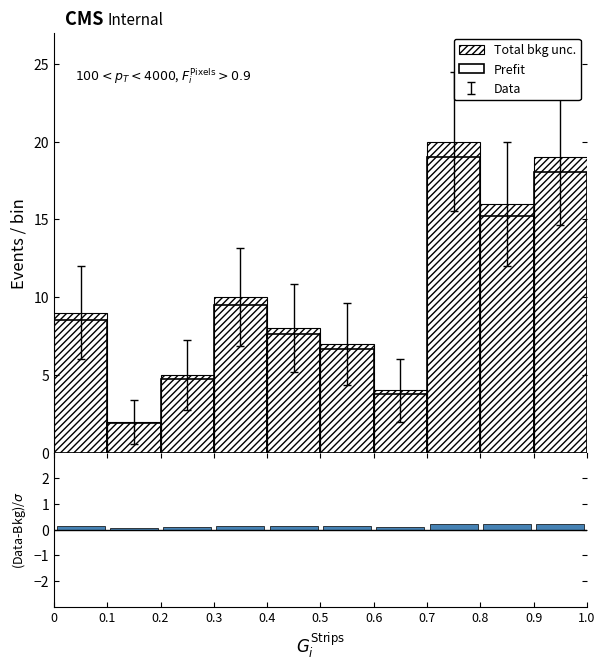

Reading left to right, list every bar in this chart as the range it spans on the x-axis followed by its height. The values are not printed on the chart, so give them approximately, as read against the axis.

0 to 0.1: 0.2
0.1 to 0.2: under 0.1
0.2 to 0.3: 0.1
0.3 to 0.4: 0.2
0.4 to 0.5: 0.1
0.5 to 0.6: 0.1
0.6 to 0.7: 0.1
0.7 to 0.8: 0.2
0.8 to 0.9: 0.2
0.9 to 1.0: 0.2